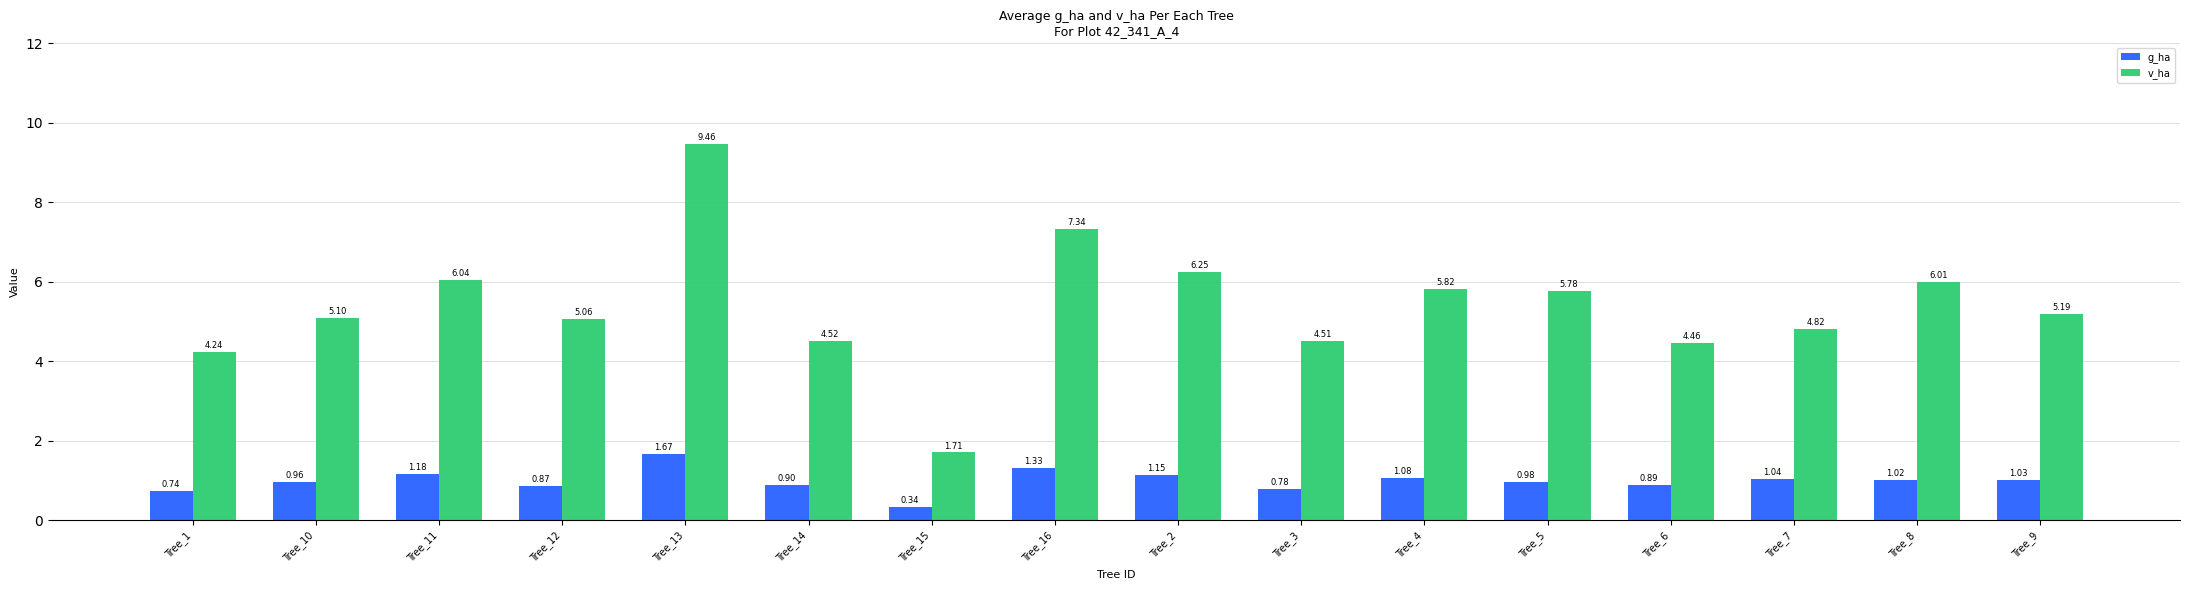

Is it true that v_ha equals 5.8 at Tree_4?

True